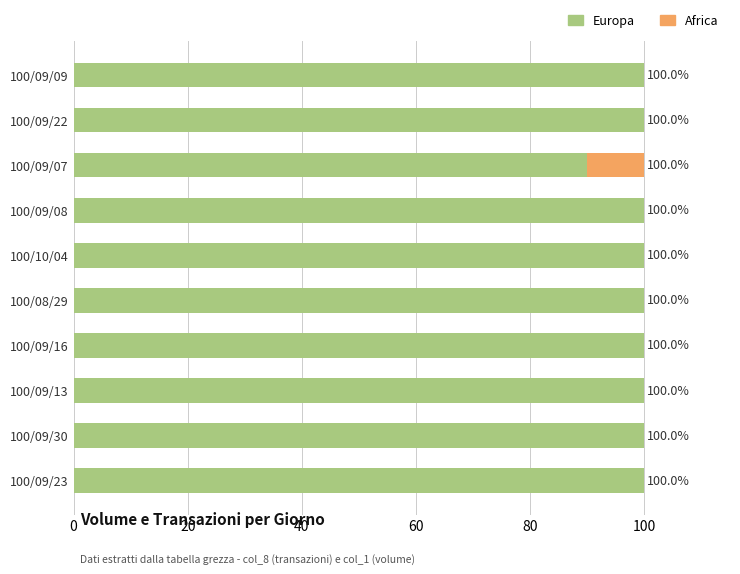

What is the sum of all Europa values?

990